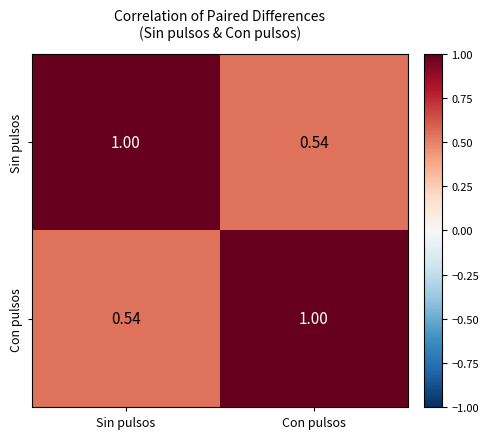

Which category has the highest value in the Sin pulsos series?

Sin pulsos